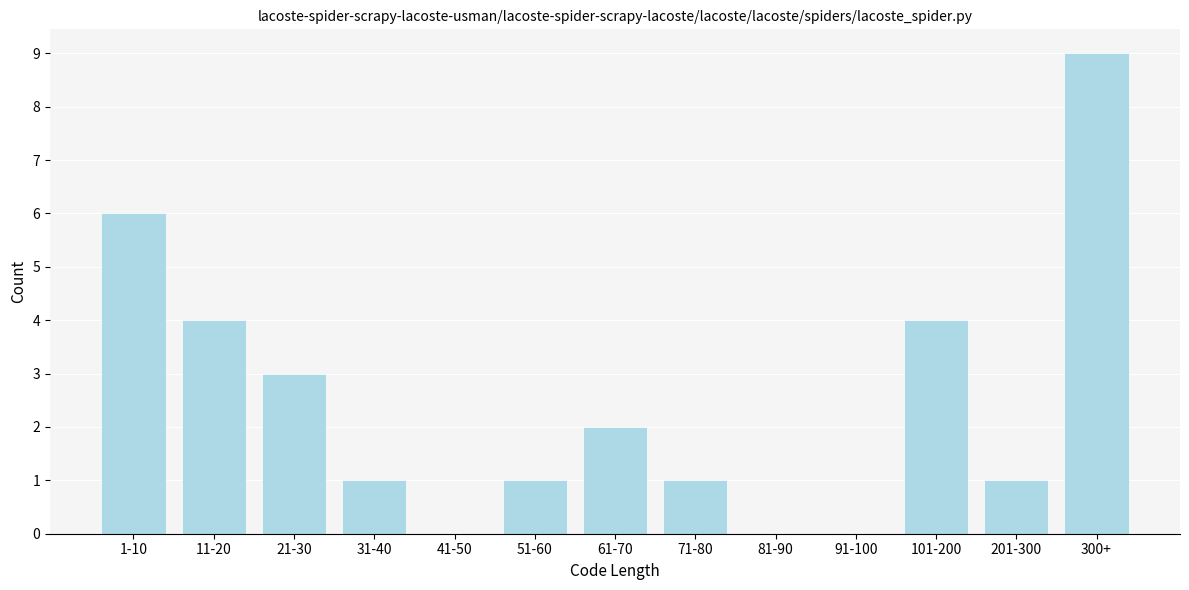

Reading left to right, what are all the values shown in this chart?

1-10=6	11-20=4	21-30=3	31-40=1	41-50=0	51-60=1	61-70=2	71-80=1	81-90=0	91-100=0	101-200=4	201-300=1	300+=9